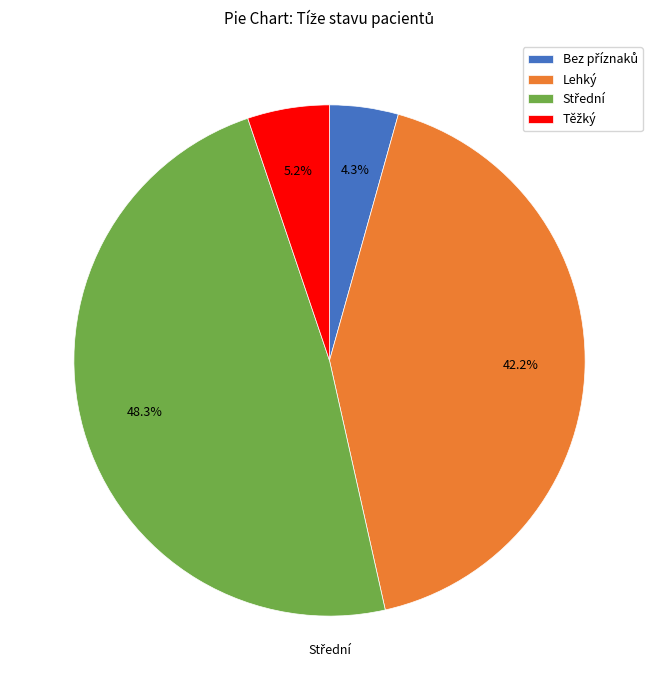

Does any single category account for the majority?

No